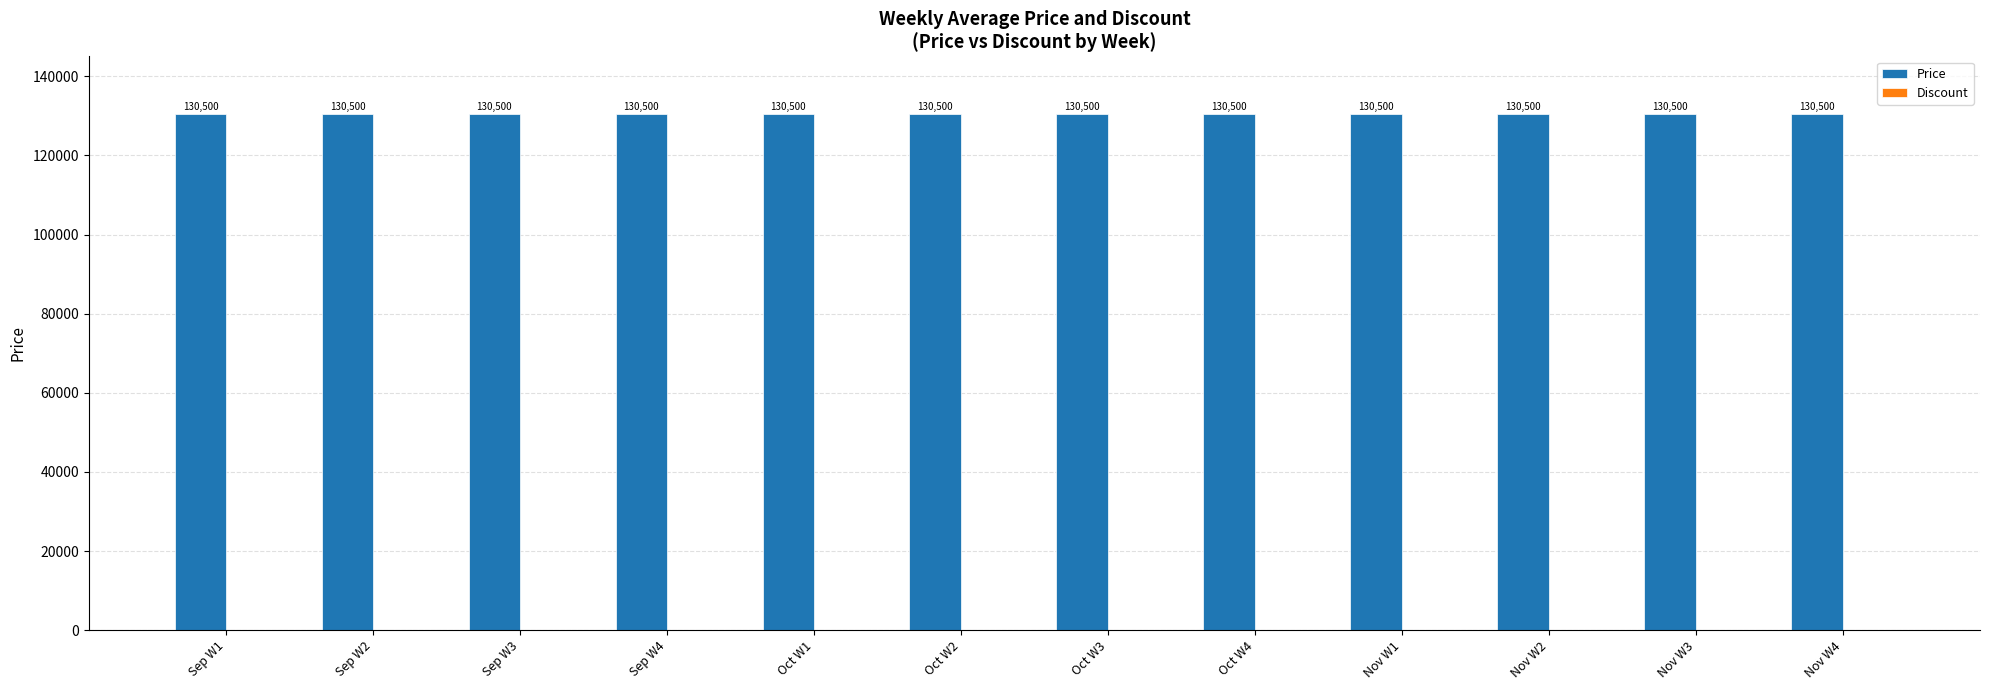

Reading left to right, extract all data points from this chart.

Price: Sep W1=130500	Sep W2=130500	Sep W3=130500	Sep W4=130500	Oct W1=130500	Oct W2=130500	Oct W3=130500	Oct W4=130500	Nov W1=130500	Nov W2=130500	Nov W3=130500	Nov W4=130500
Discount: Sep W1=0	Sep W2=0	Sep W3=0	Sep W4=0	Oct W1=0	Oct W2=0	Oct W3=0	Oct W4=0	Nov W1=0	Nov W2=0	Nov W3=0	Nov W4=0